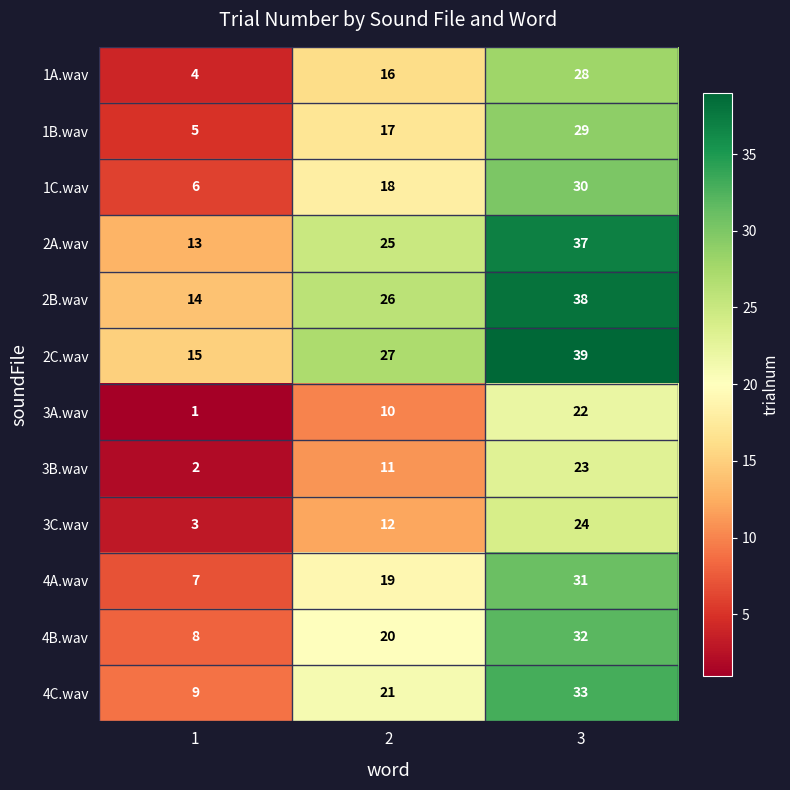

The 1C.wav series shows 30 at 3. True or false?

True